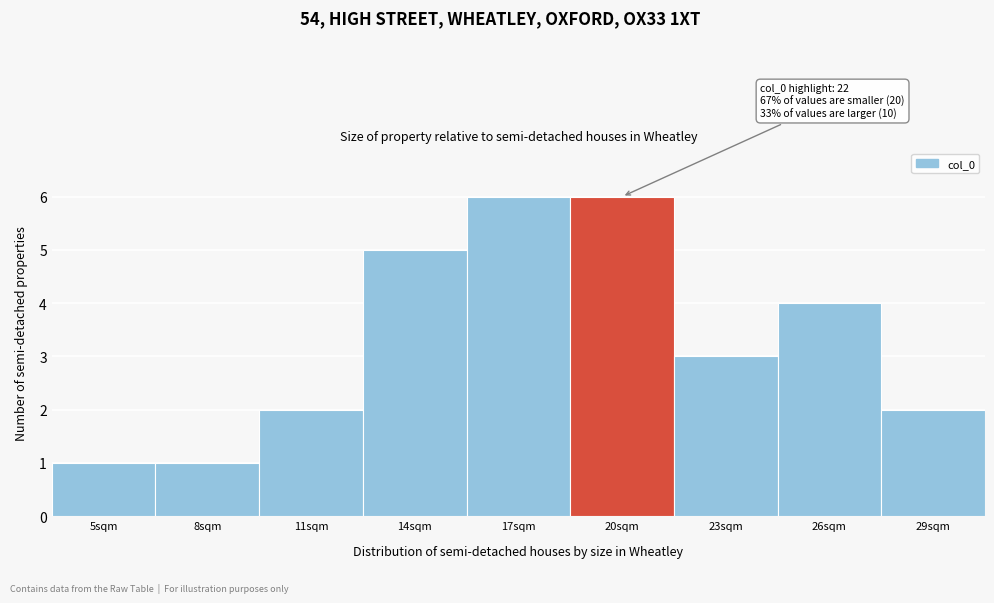

Reading left to right, transcribe all the data shown in this chart.

5sqm=1	8sqm=1	11sqm=2	14sqm=5	17sqm=6	20sqm=6	23sqm=3	26sqm=4	29sqm=2